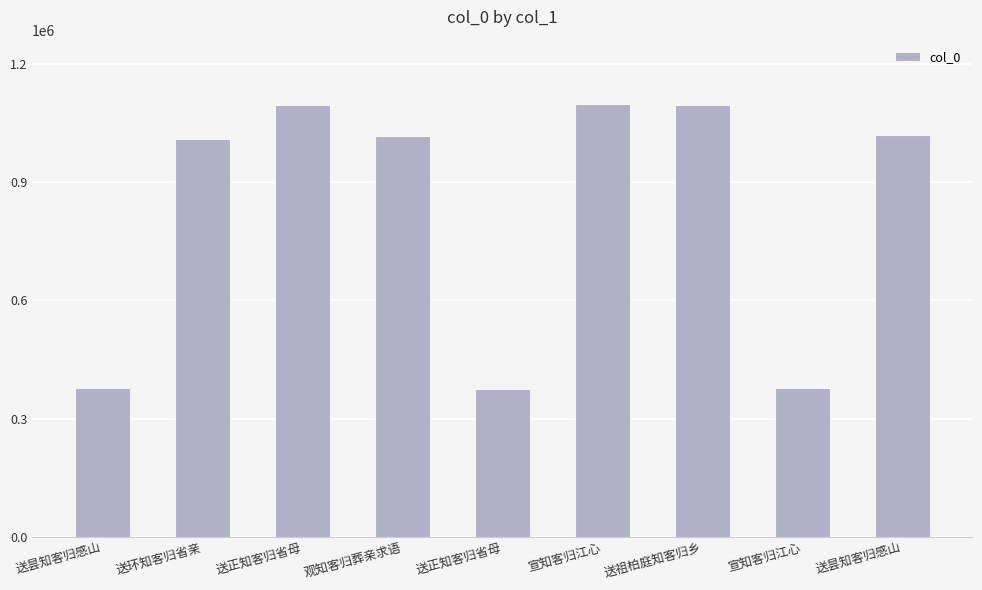

Reading left to right, what are all the values shown in this chart?

送昙知客归感山=376997	送环知客归省亲=1008998	送正知客归省母=1096507	观知客归葬亲求语=1017652	送正知客归省母=375770	宣知客归江心=1097049	送祖柏庭知客归乡=1096450	宣知客归江心=377530	送昙知客归感山=1020196